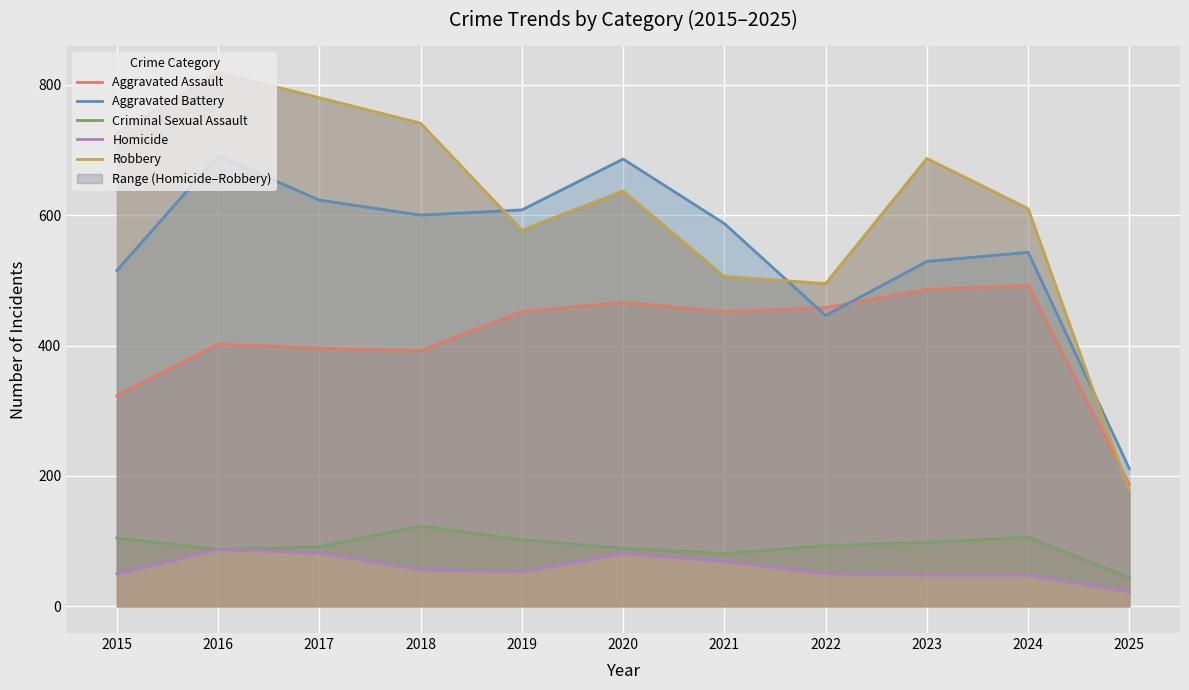

True or false: Robbery has a value of 126 at 2022.

False